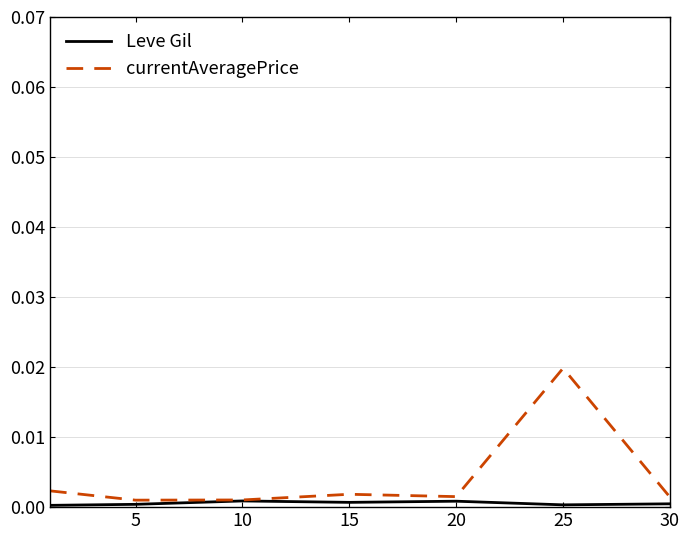

Rank the series by their average value, from highest to lowest.

currentAveragePrice, Leve Gil